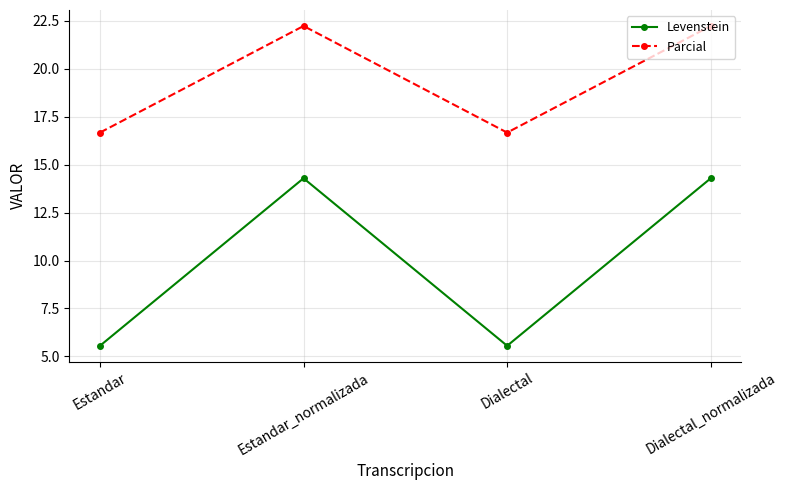

What is the sum of all Levenstein values?

39.7